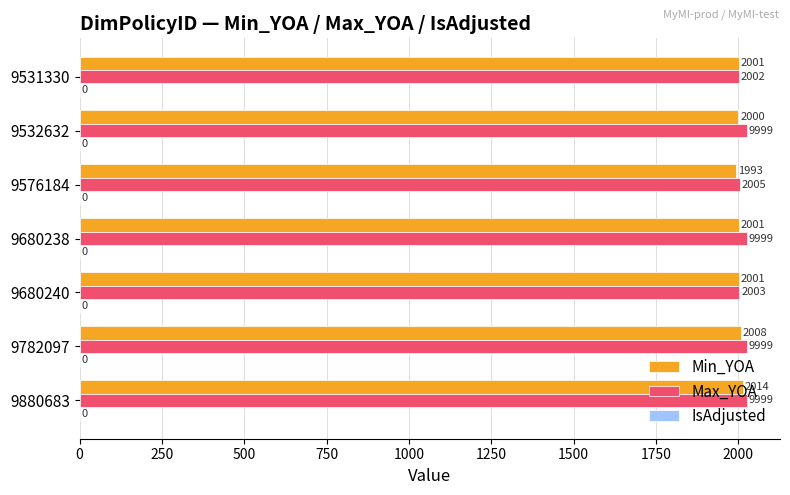

What is the value of the Min_YOA bar at the 7th from the left?

2014.0